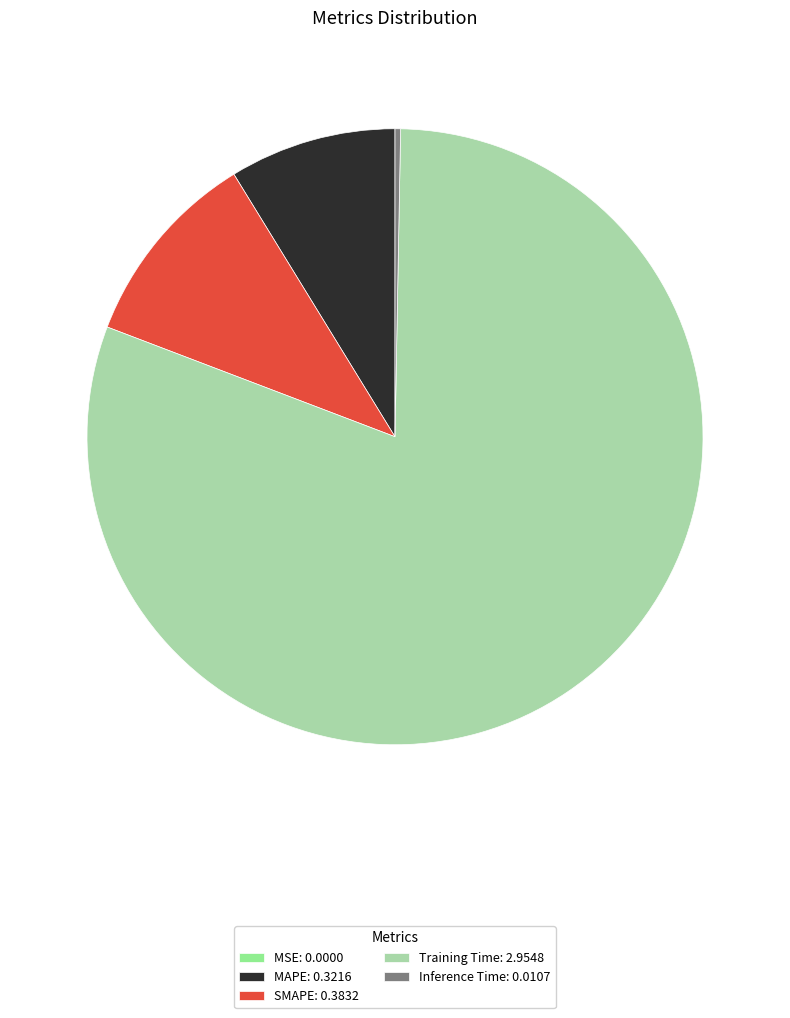

True or false: MAPE: 0.3216 accounts for 9% of the total.

True